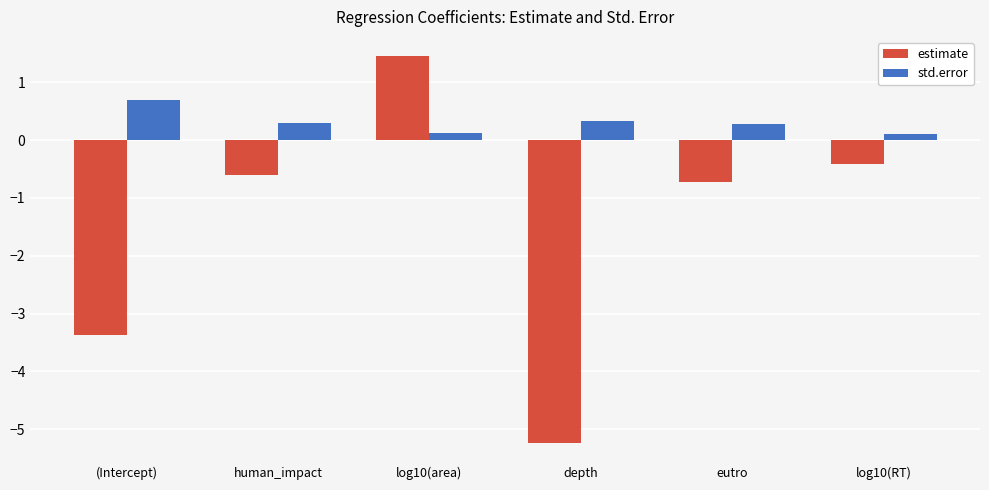

Rank the series at log10(RT) from highest to lowest value.

std.error, estimate